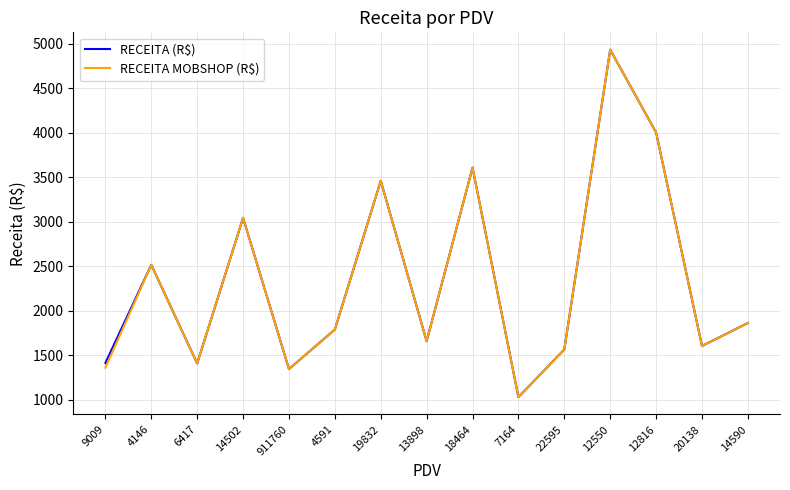

How many lines are shown in the chart?

2